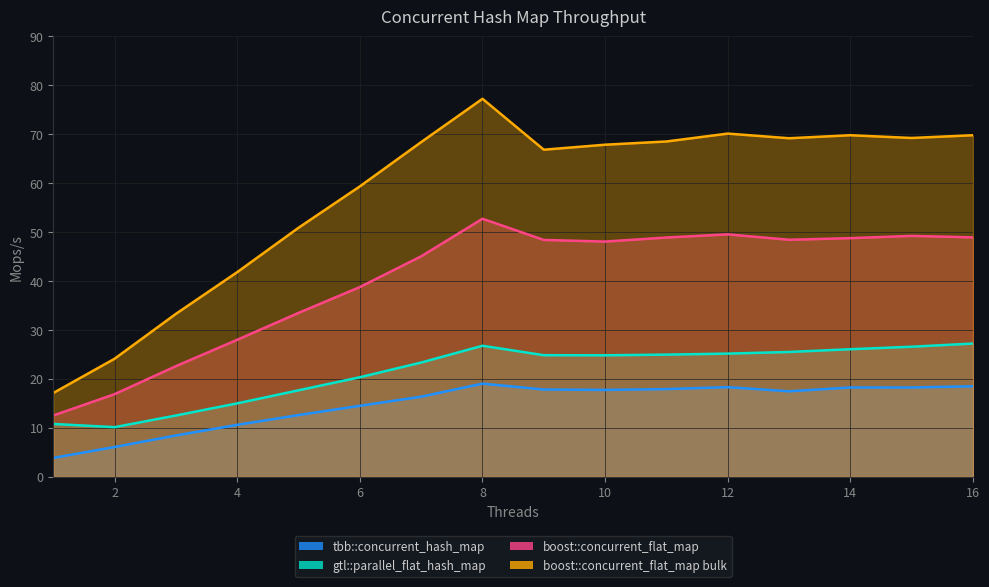

Does the chart display data point markers on the line(s)?

No